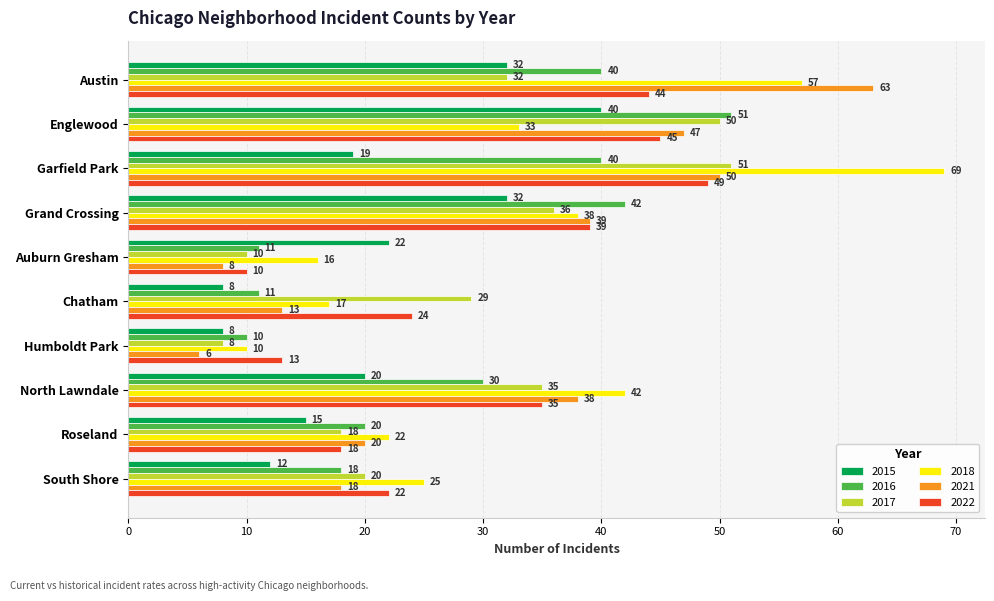

Which category has the lowest value across all series?

Humboldt Park